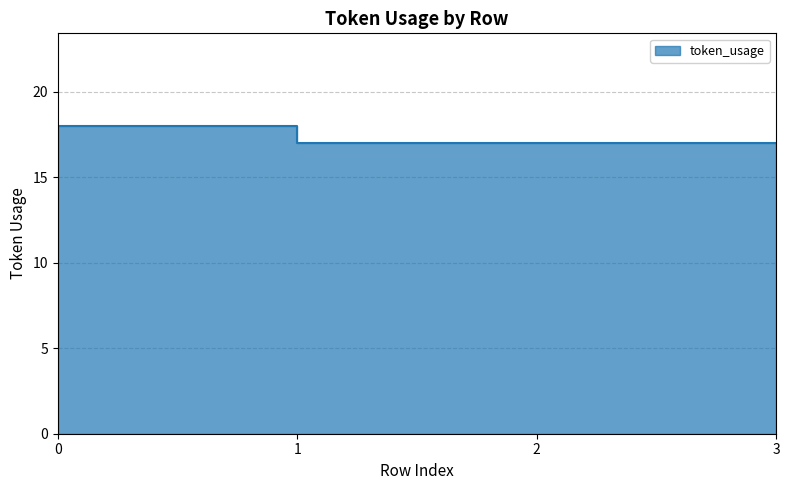

Reading right to left, list all the values displayed in this chart.

3=17	2=17	1=17	0=18